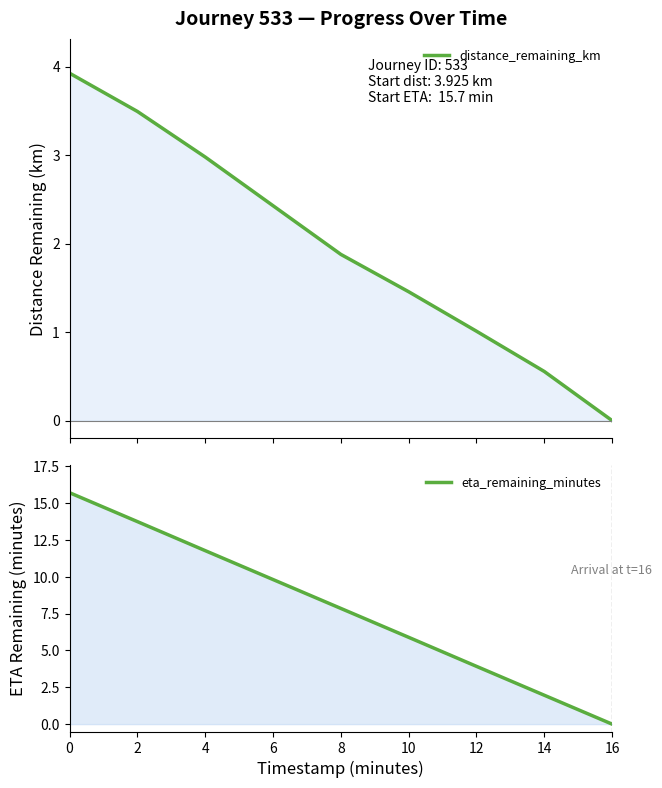

What is the difference between the eta_remaining_minutes values at 10 and 4?

5.9